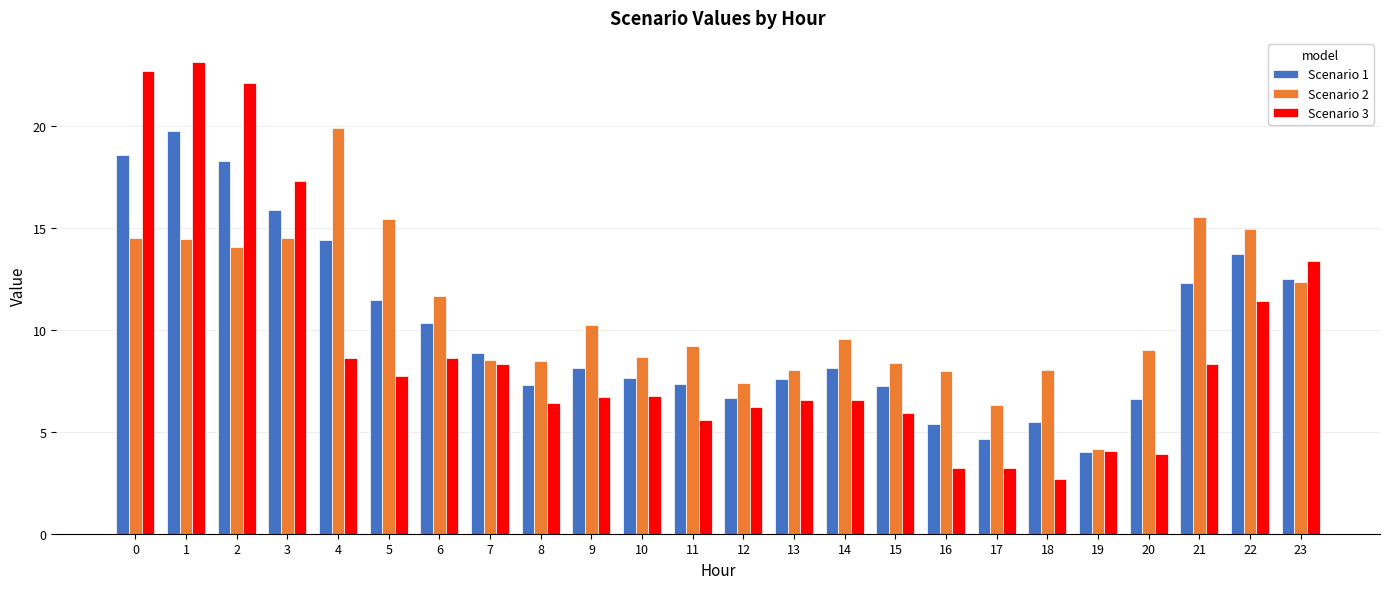

Rank the series at 21 from highest to lowest value.

Scenario 2, Scenario 1, Scenario 3